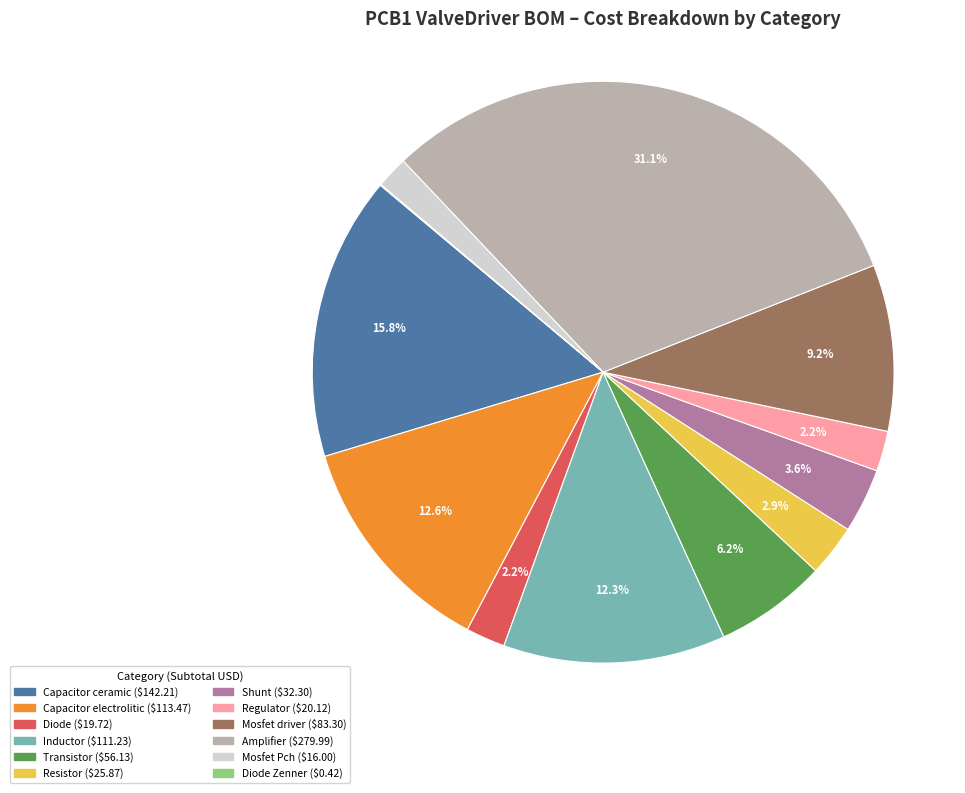

Is there any slice that represents more than half of the pie?

No